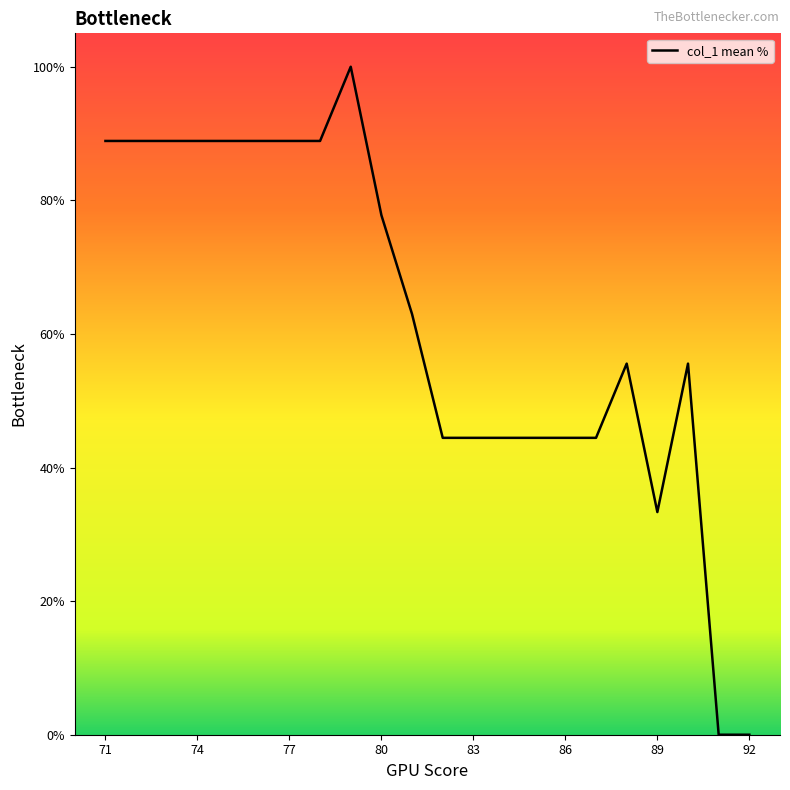

What is the average value?

62.0